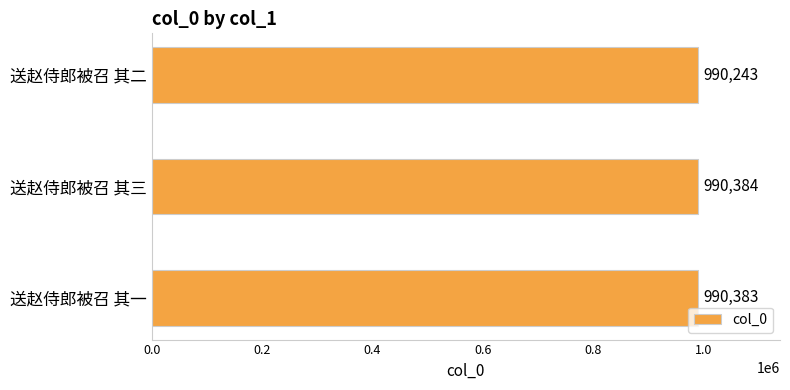

List the labels in order of value, largest first.

送赵侍郎被召 其三, 送赵侍郎被召 其一, 送赵侍郎被召 其二